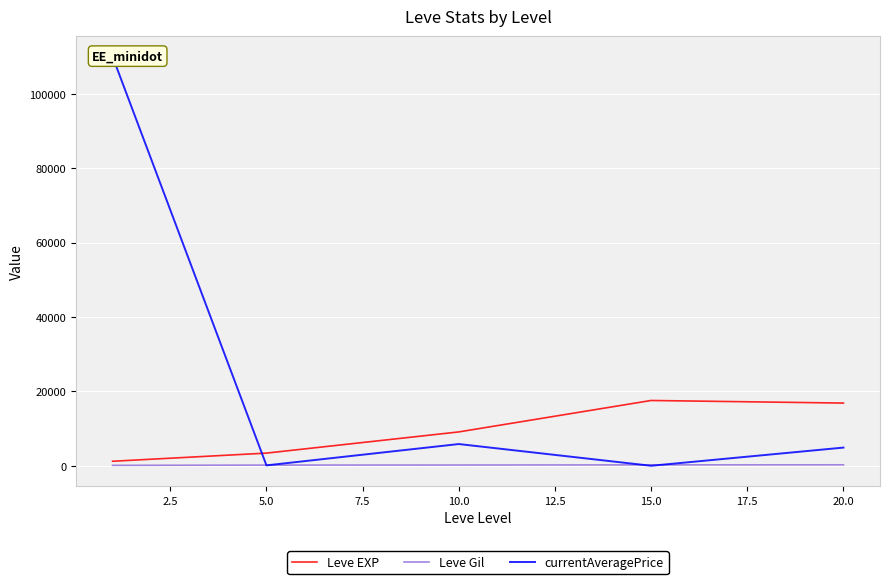

What are all the series names shown in the legend?

Leve EXP, Leve Gil, currentAveragePrice